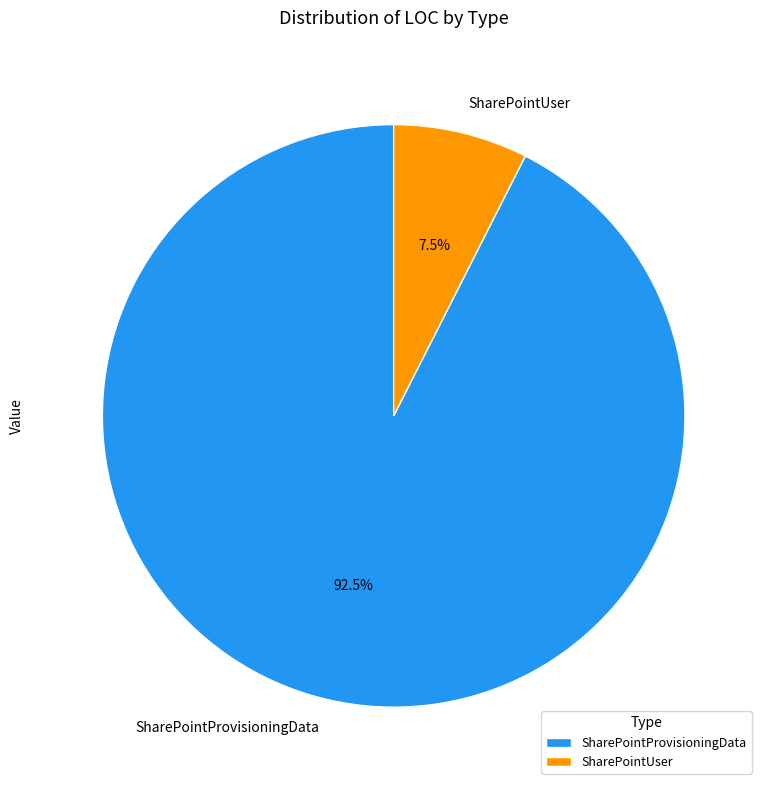

Does any single category account for the majority?

Yes